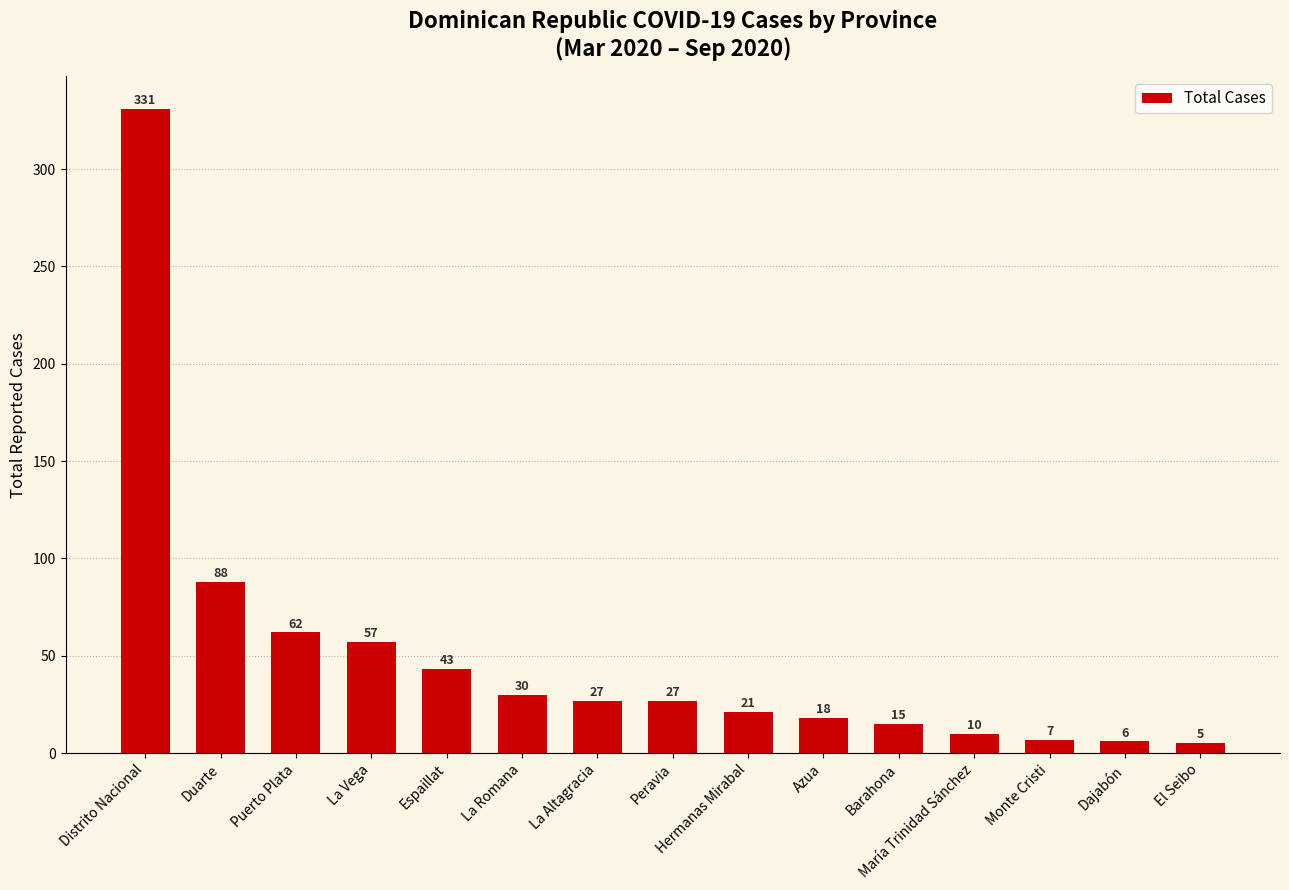

Where does the data first go above 27?

Distrito Nacional